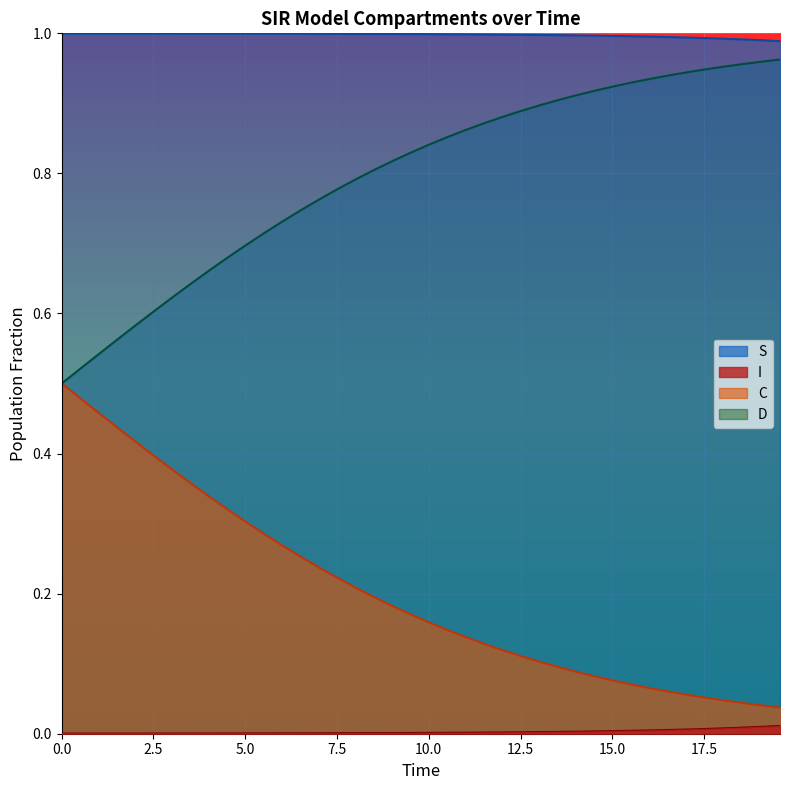

Which series has the largest total across all categories?

S